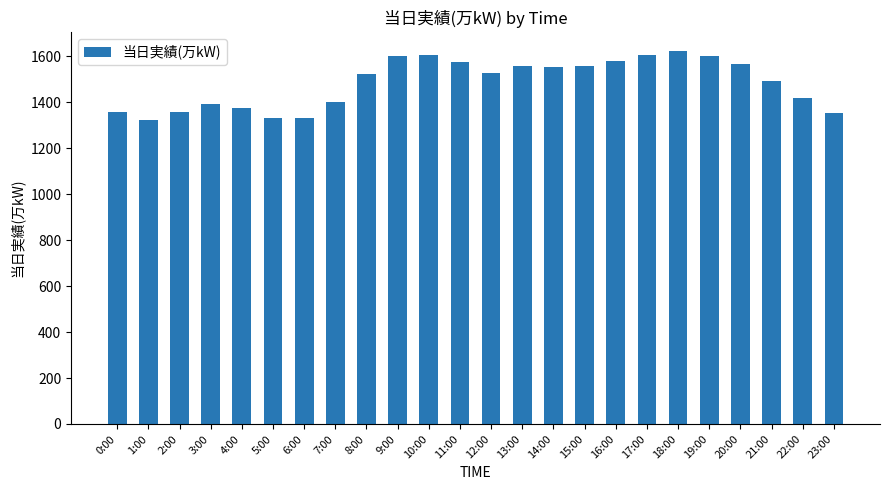

At which label does the data first exceed 1529?

9:00